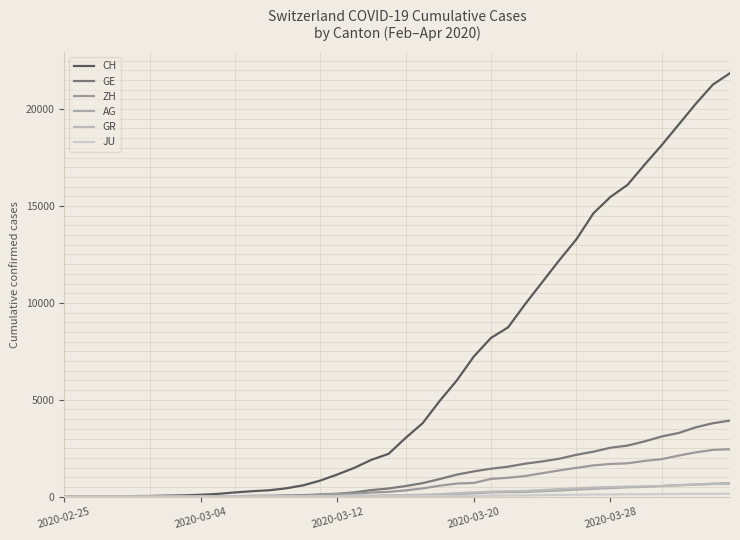

Where does the AG series first go above 56?

21